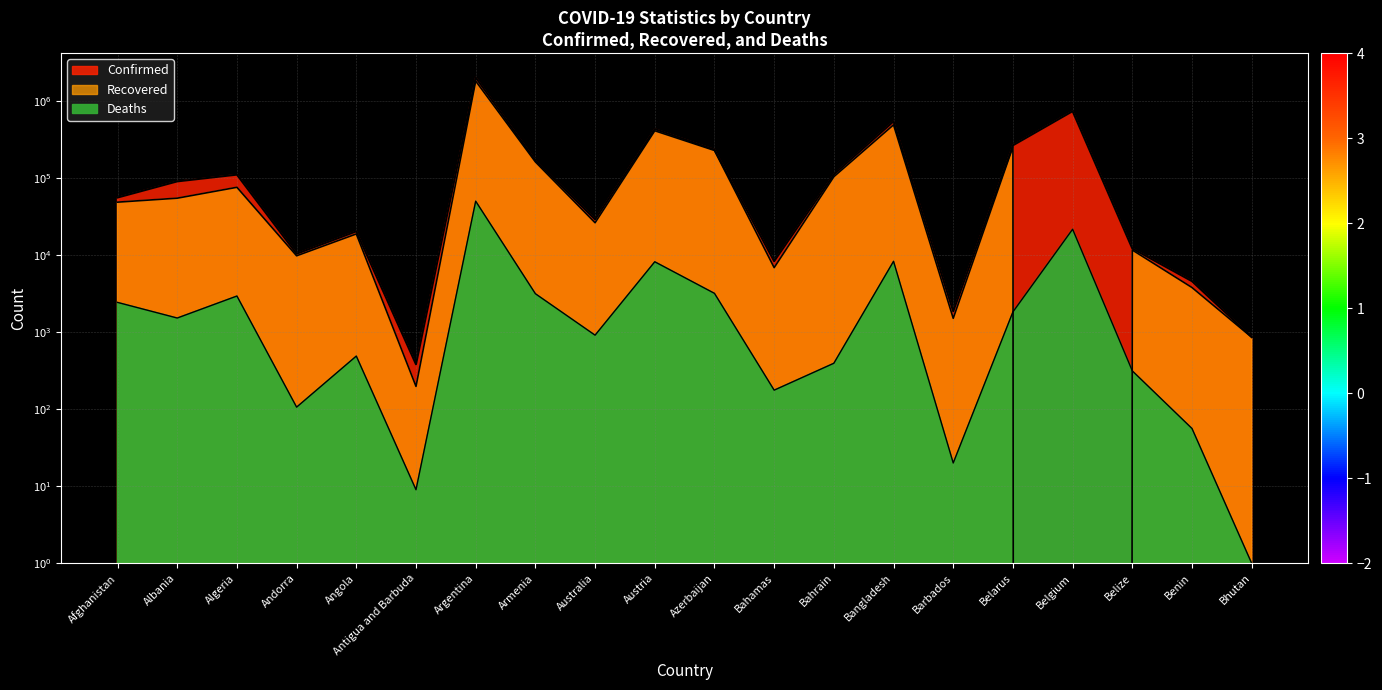

The Confirmed series shows 4560 at Benin. True or false?

True